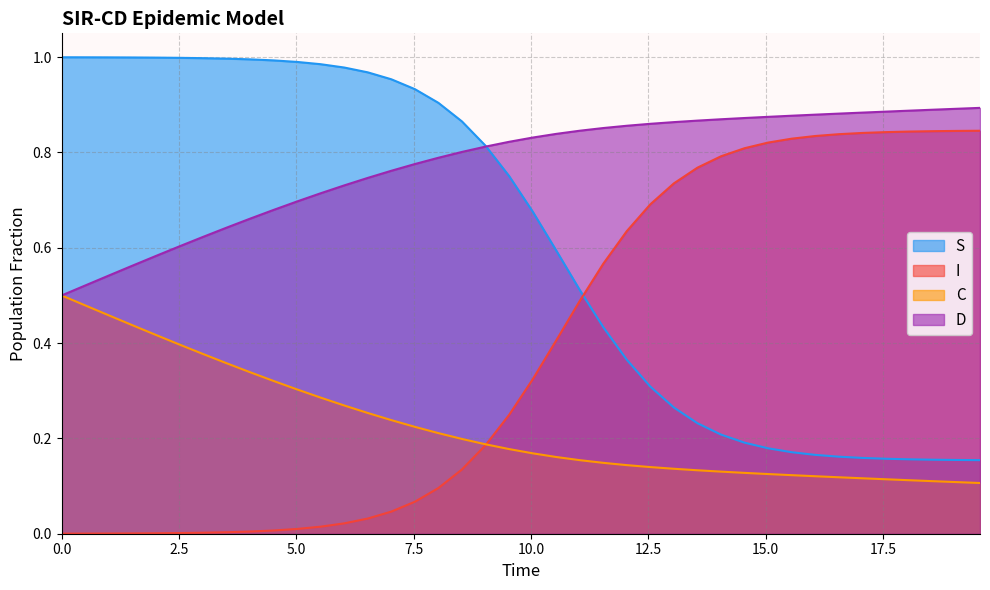

Rank the series by their average value, from highest to lowest.

D, S, I, C